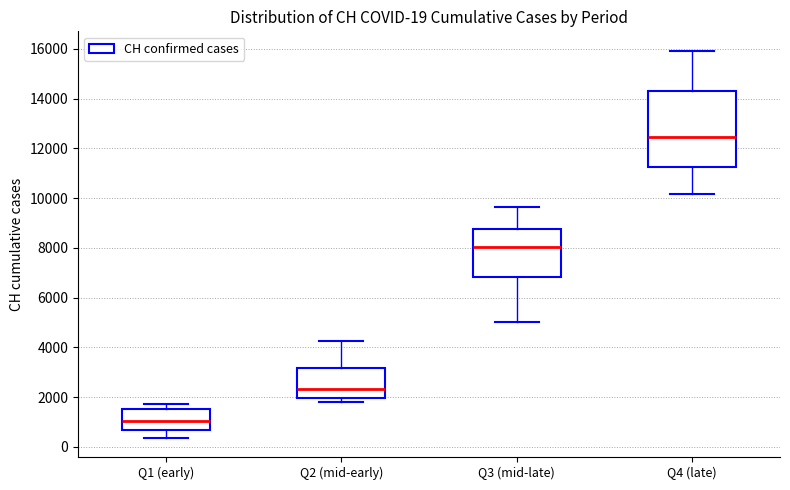

Which box's median line is the lowest?

Q1 (early)